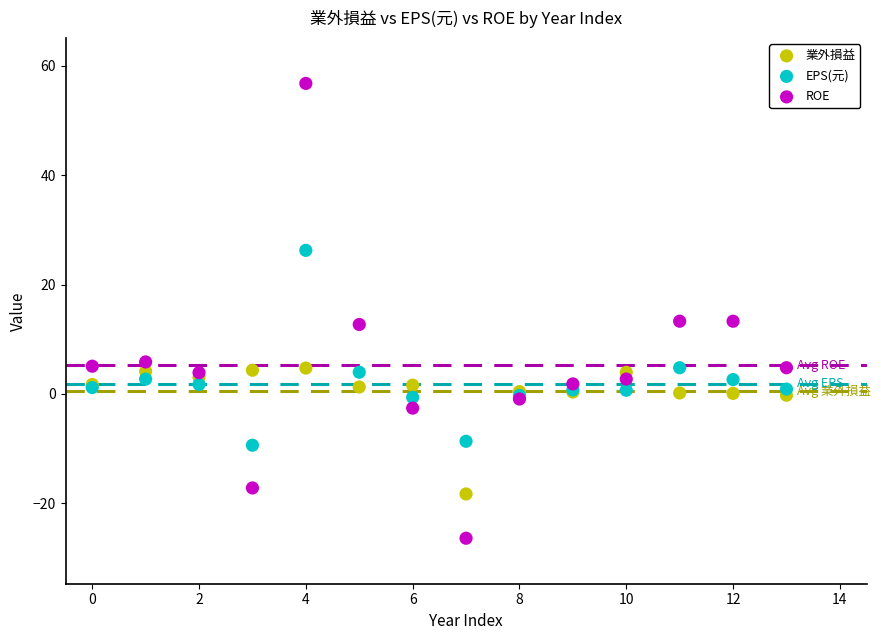

Which series contains the lowest Y value?

ROE